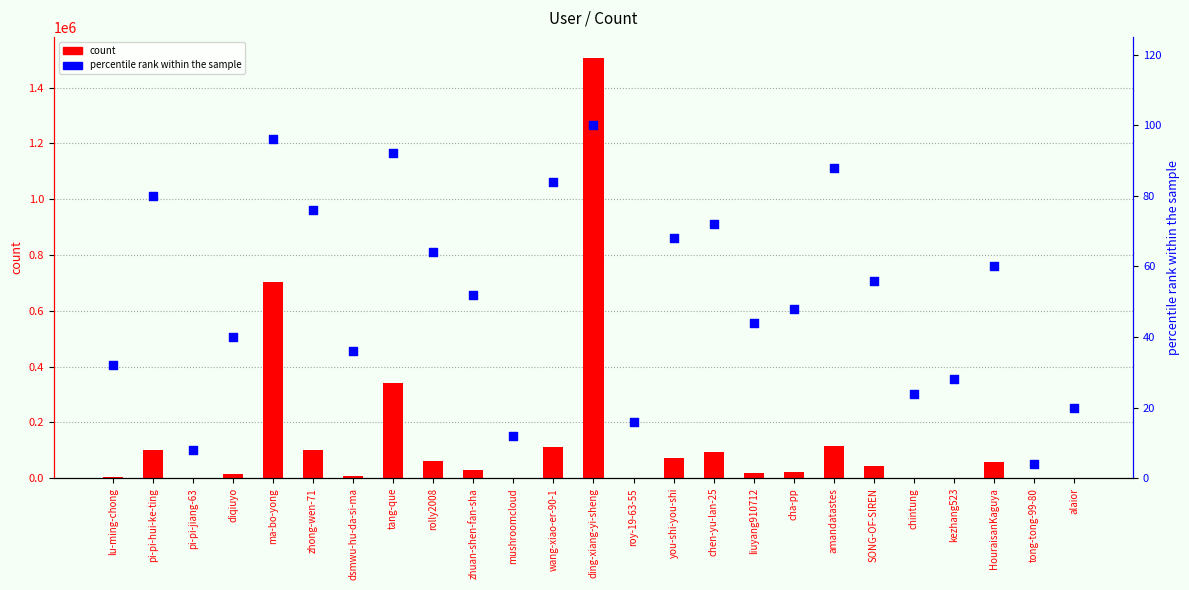

Which series has the largest total across all categories?

count